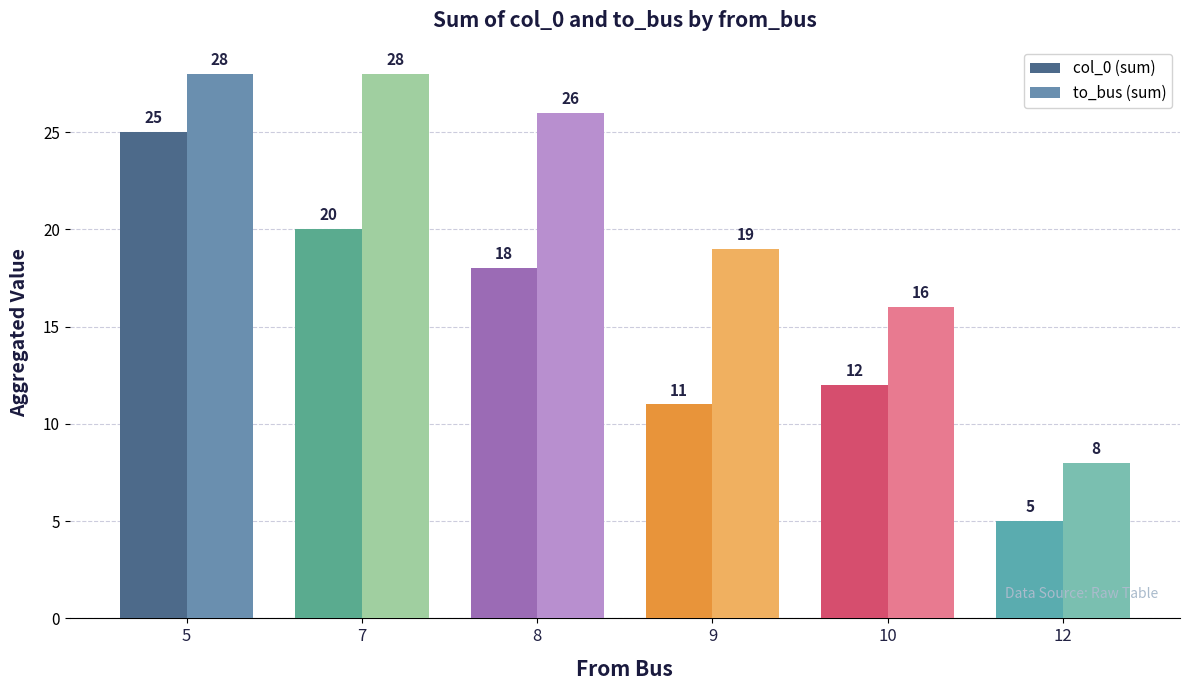

What is the difference between the maximum and minimum values in the to_bus (sum) series?

20